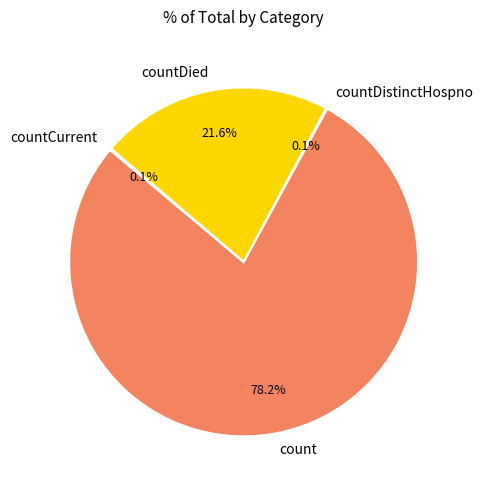

Which category has the biggest portion of the pie?

count